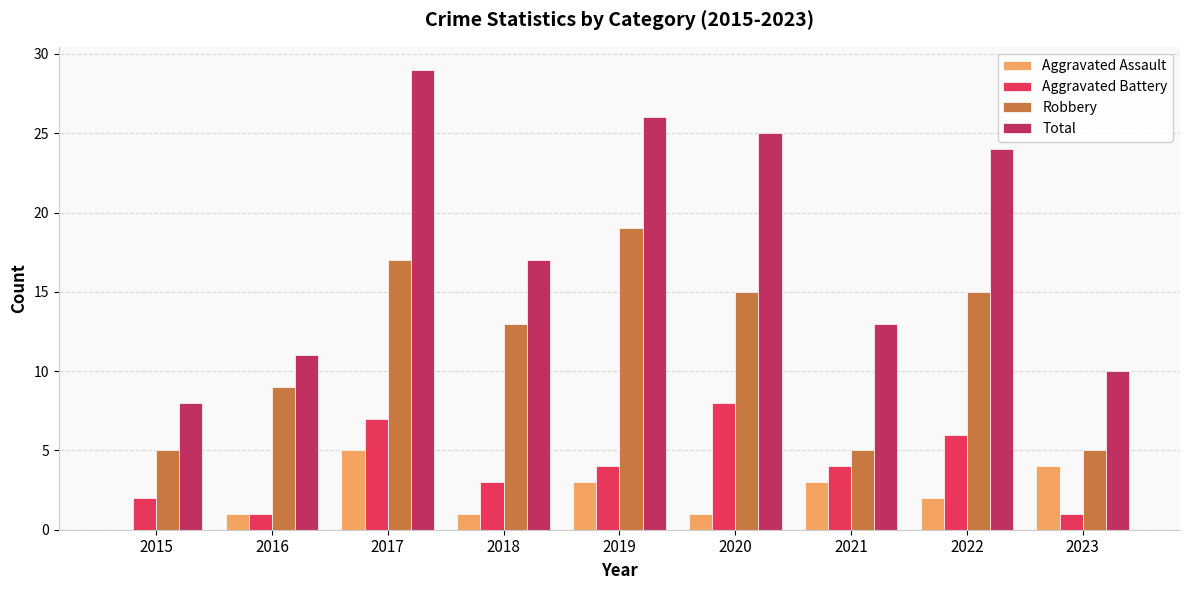

Is it true that Total equals 6 at 2017?

False